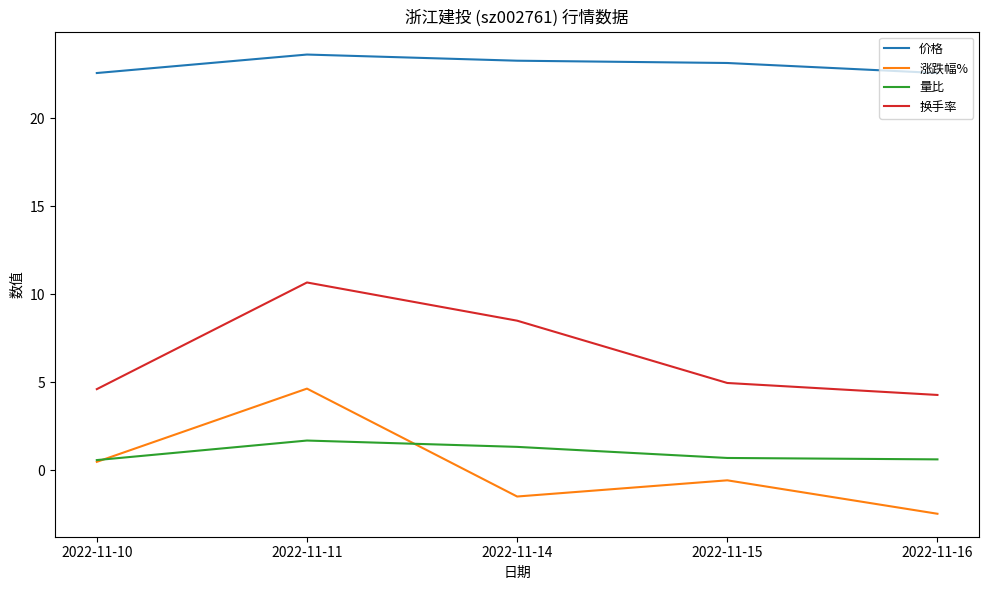

List the series in order of their peak value, lowest first.

量比, 涨跌幅%, 换手率, 价格